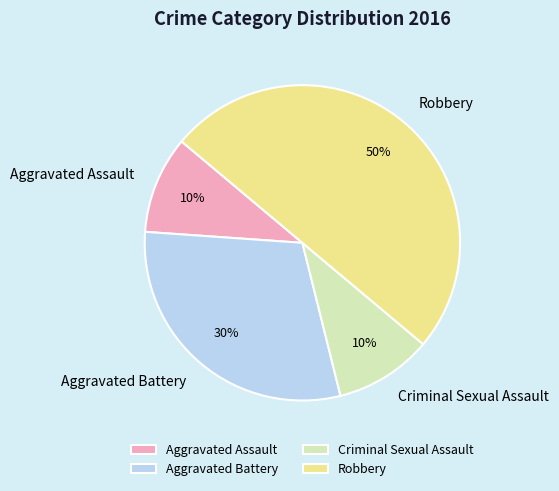

Which has a higher value, Robbery or Criminal Sexual Assault?

Robbery